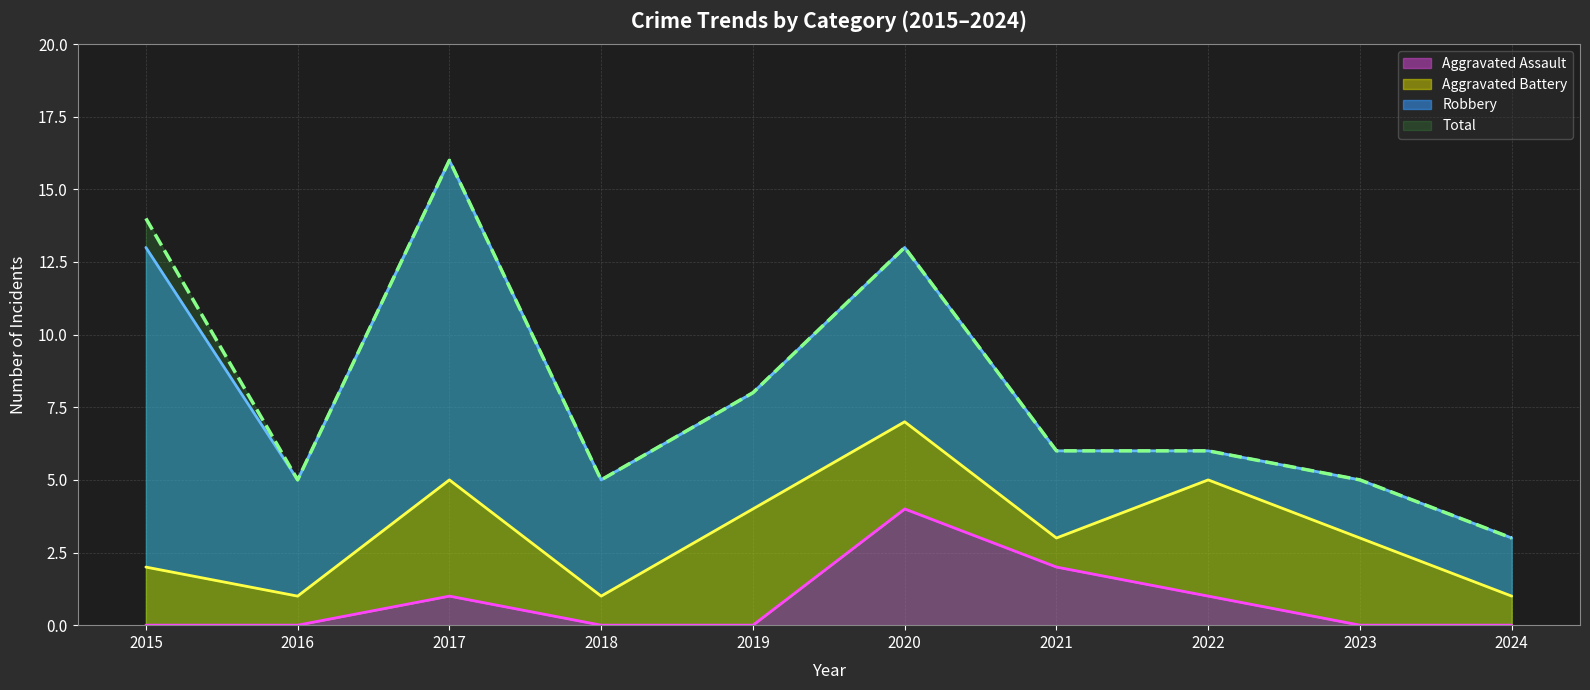

Is it true that Total equals 22 at 2020?

False